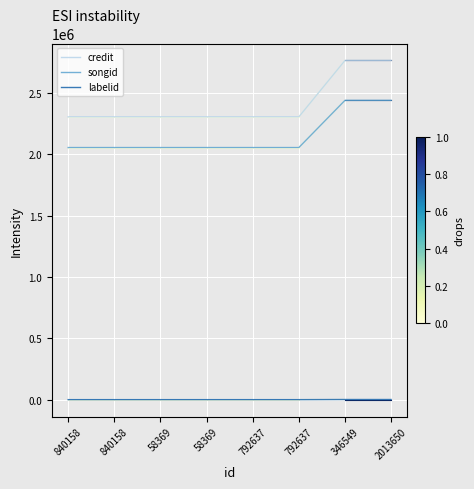

How many lines are shown in the chart?

3